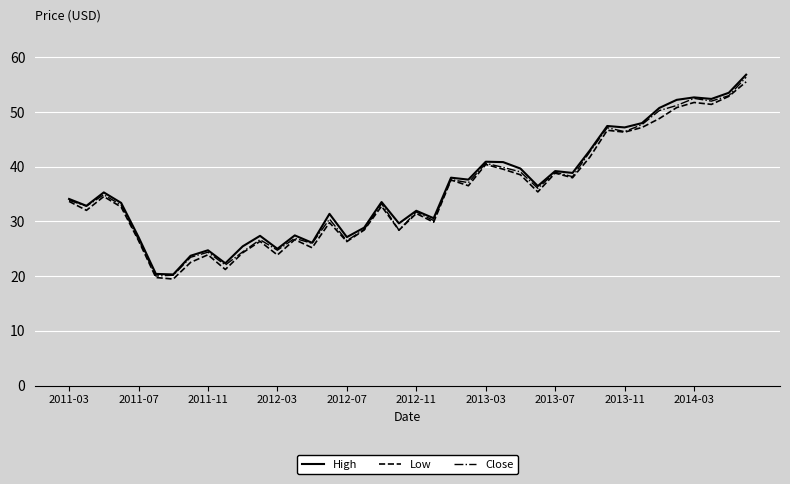

What is the difference between the second highest and minimum values in the Close series?

33.0